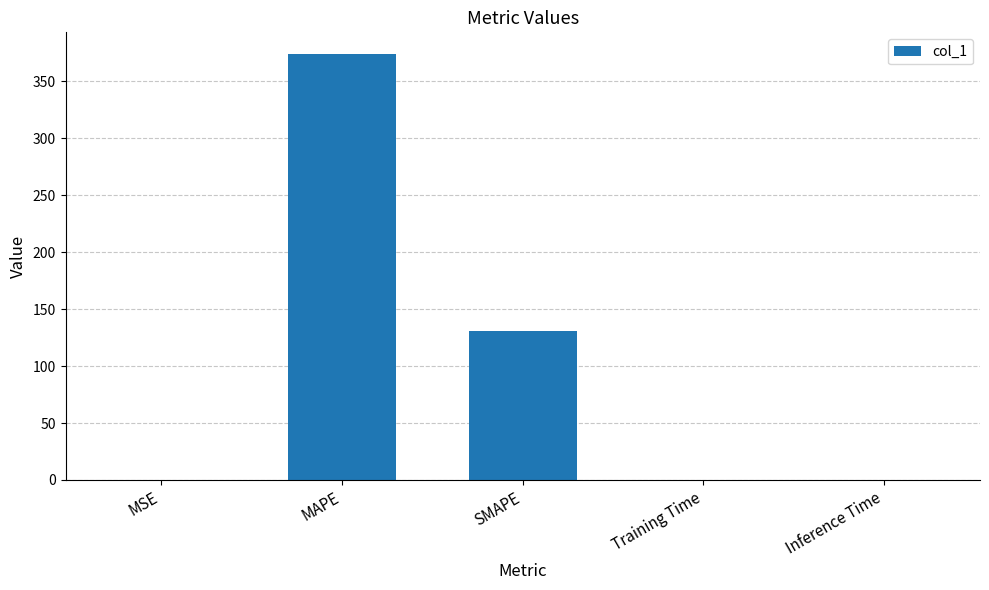

Where is the data nearest to the value 187?

SMAPE